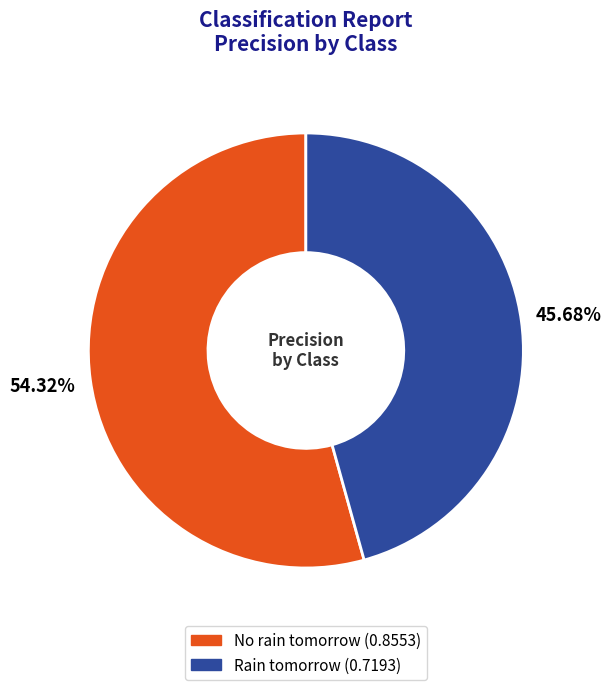

To the nearest percent, what percentage of the pie is No rain tomorrow?

54%